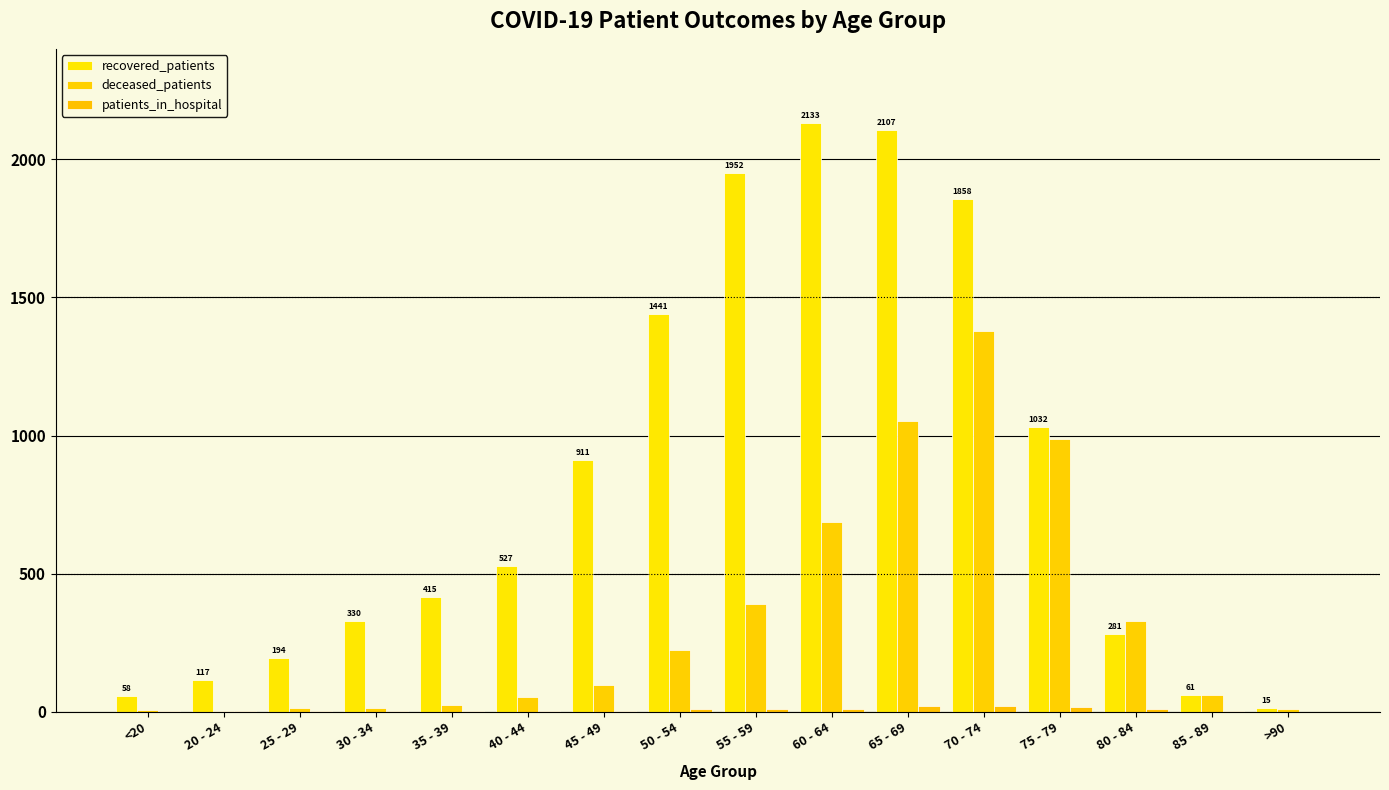

Count the number of data series in this chart.

3